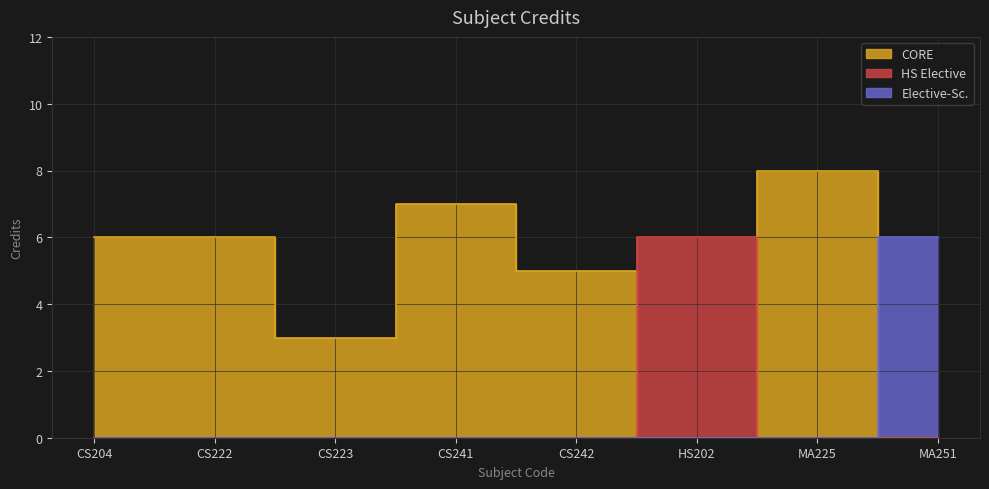

Reading right to left, what are all the values shown in this chart?

6	8	6	5	7	3	6	6